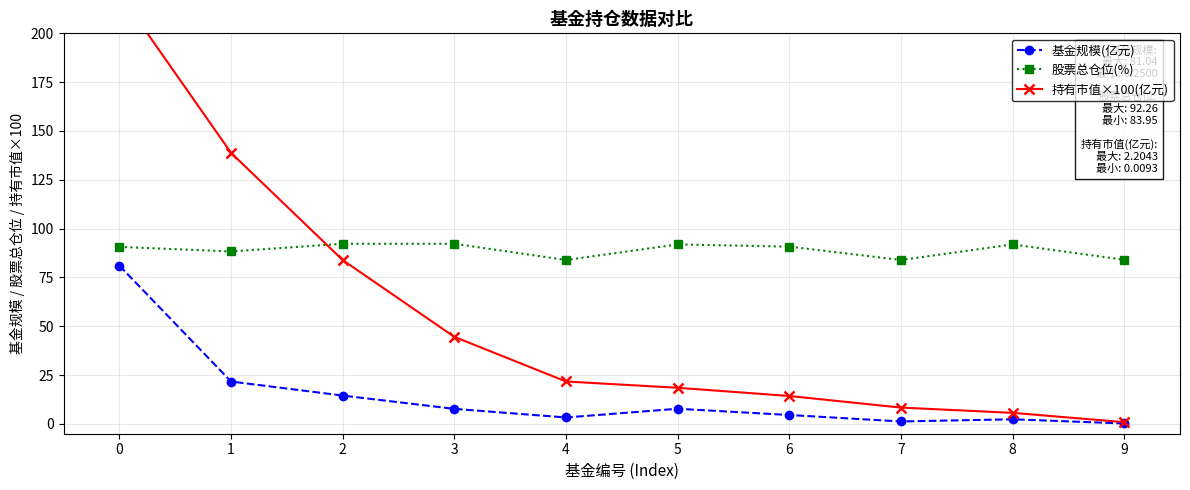

Rank the series by their maximum value, from lowest to highest.

基金规模(亿元), 股票总仓位(%), 持有市值×100(亿元)